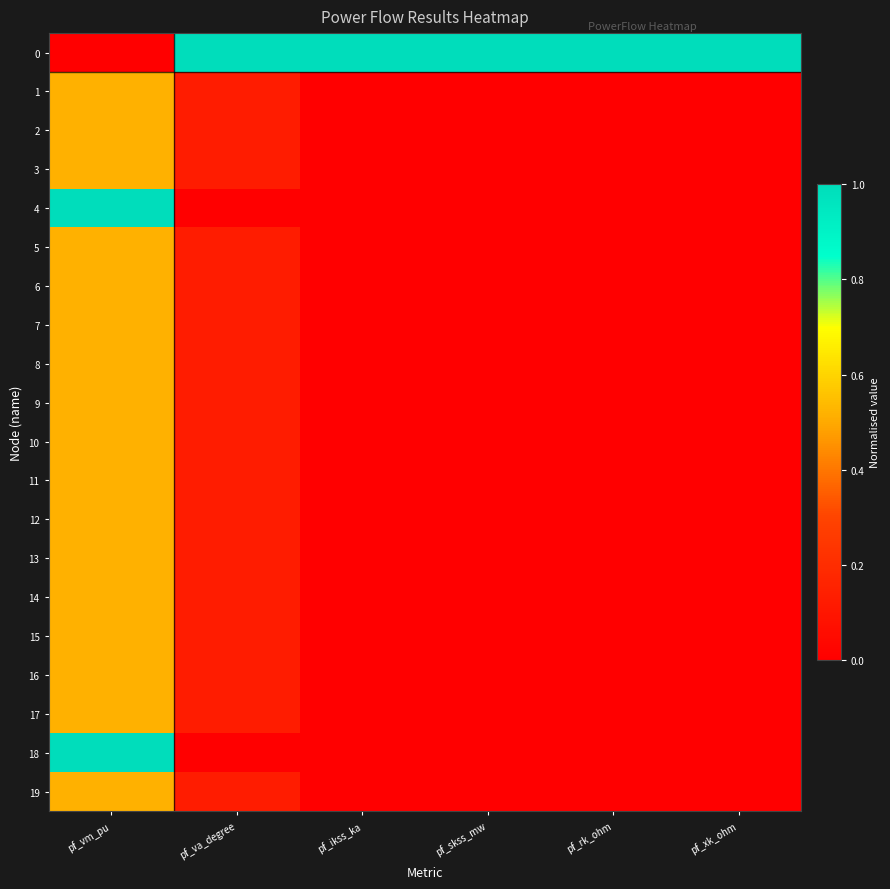

What is the greatest value displayed?

1.0